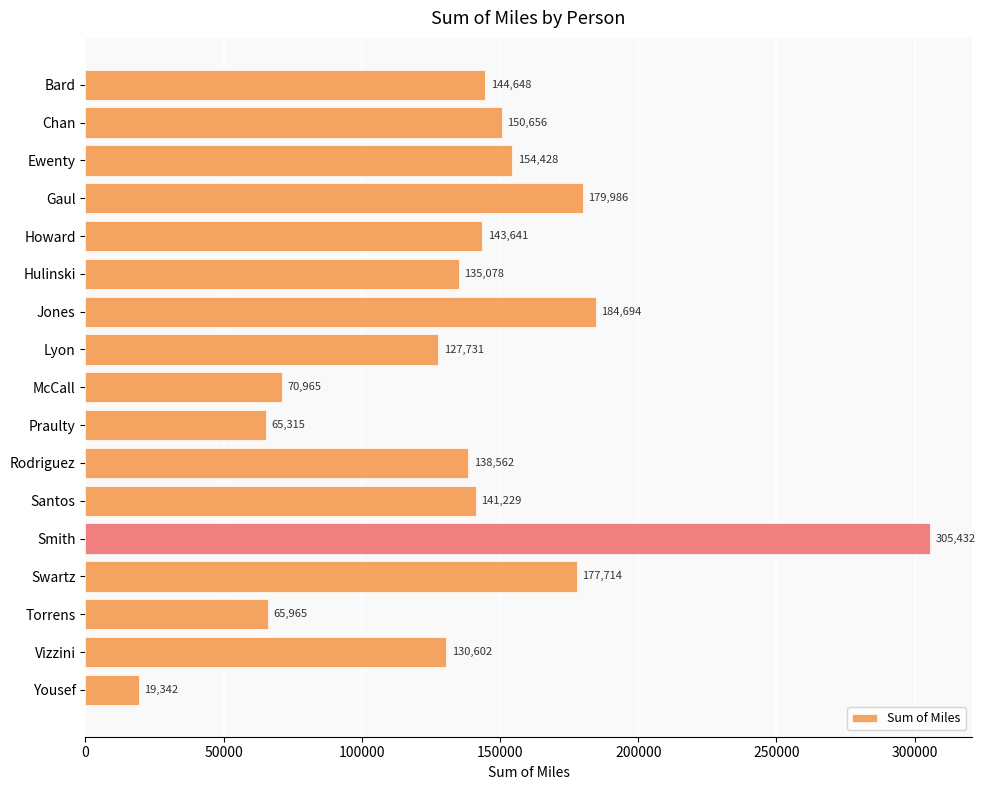

True or false: the data shows 154427.9 at Ewenty.

True